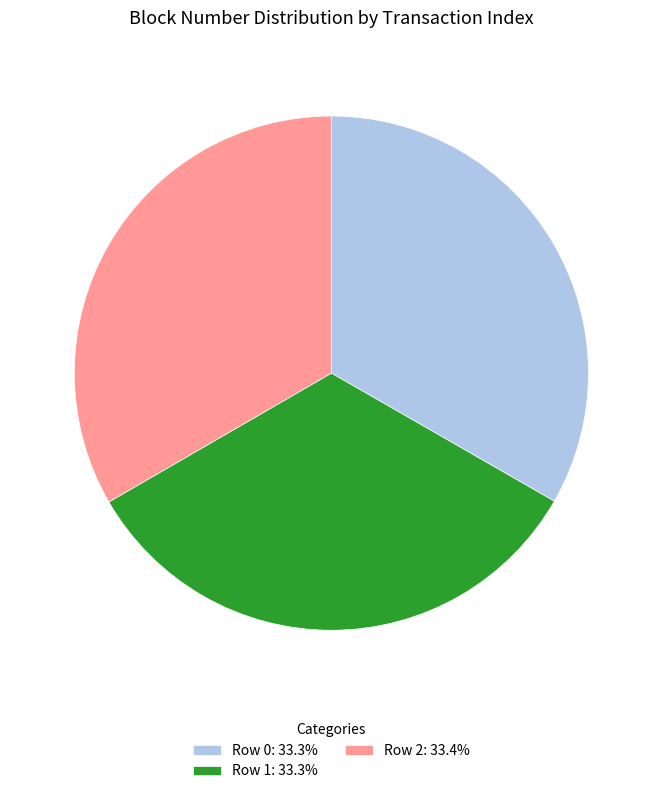

How many segments does this pie chart have?

3